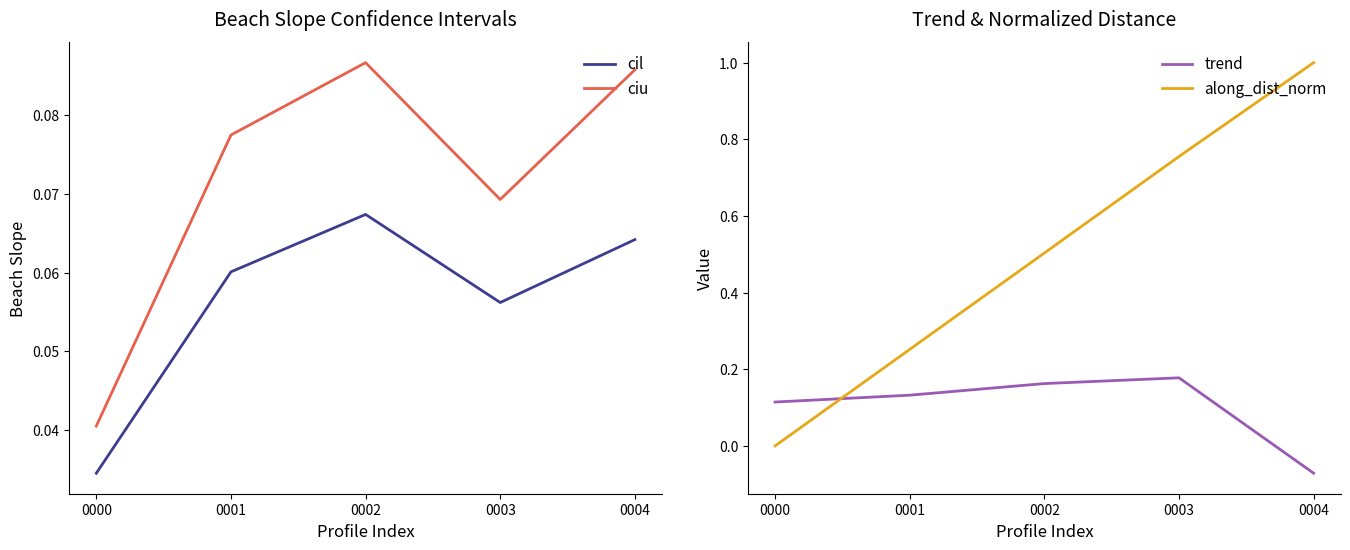

At which label is trend closest to 0?

0004